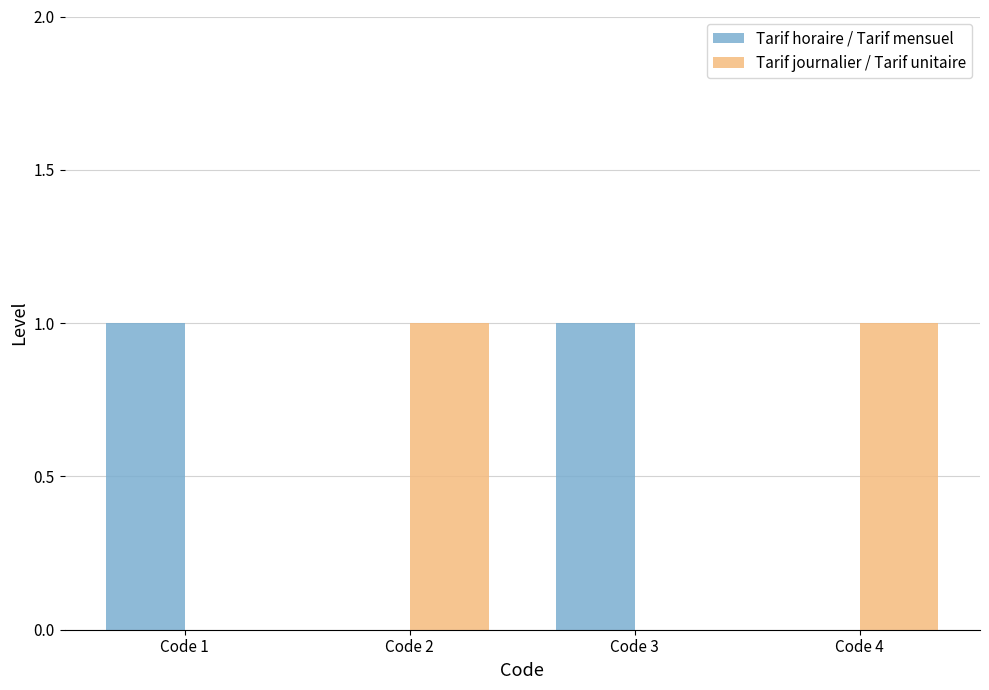

How many categories are shown in the chart?

4